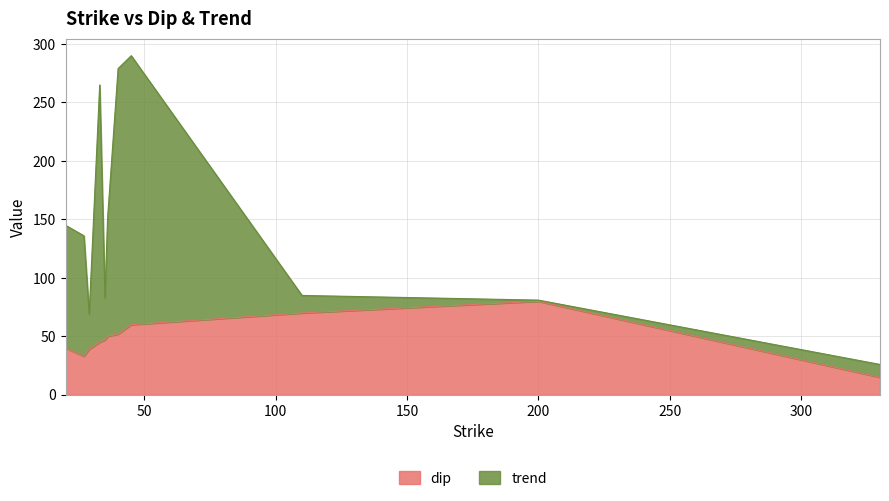

How many interior local valleys does the trend series have?

3